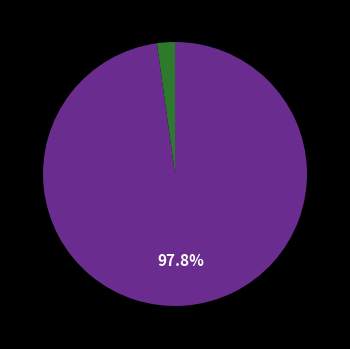

Is there a majority slice in this chart?

Yes